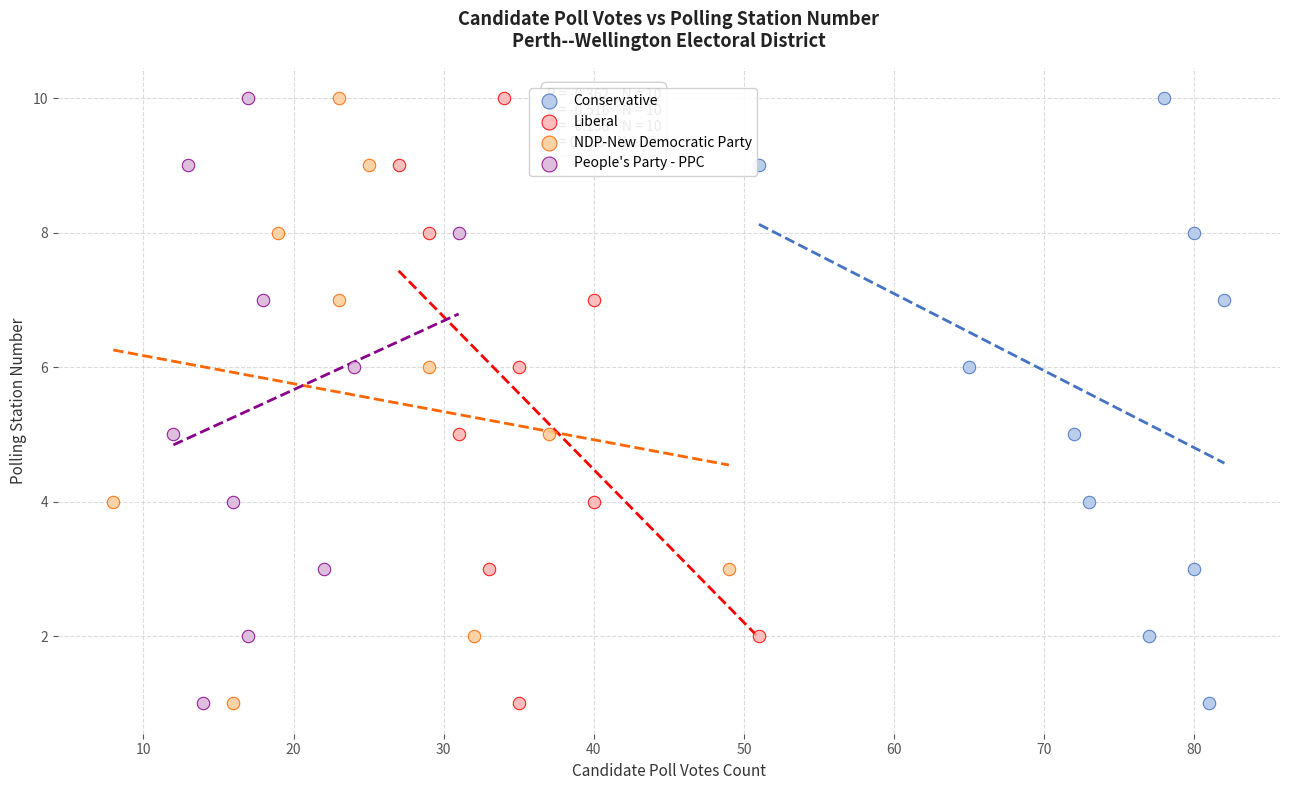

What are all the series names shown in the legend?

Conservative, Liberal, NDP-New Democratic Party, People's Party - PPC